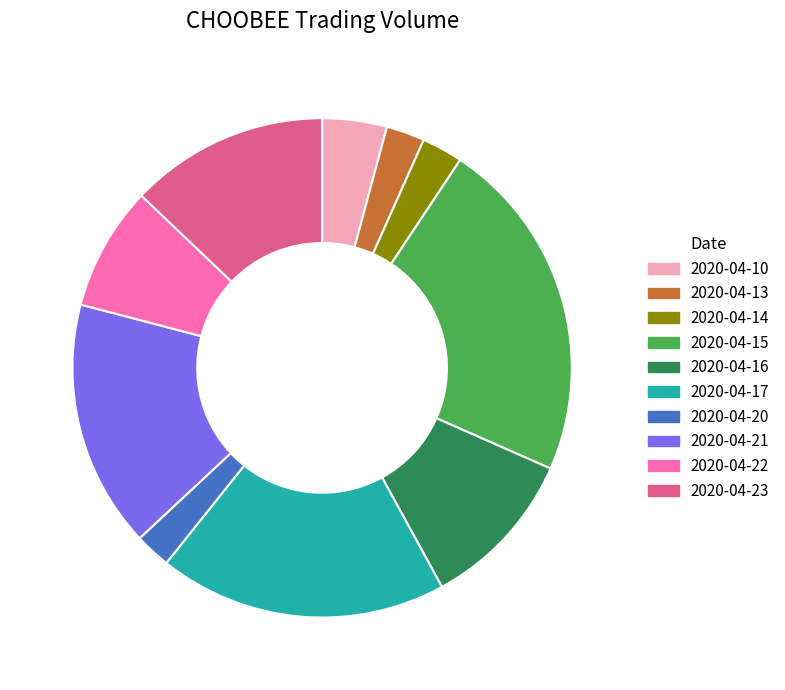

What is the largest slice in the pie chart?

2020-04-15